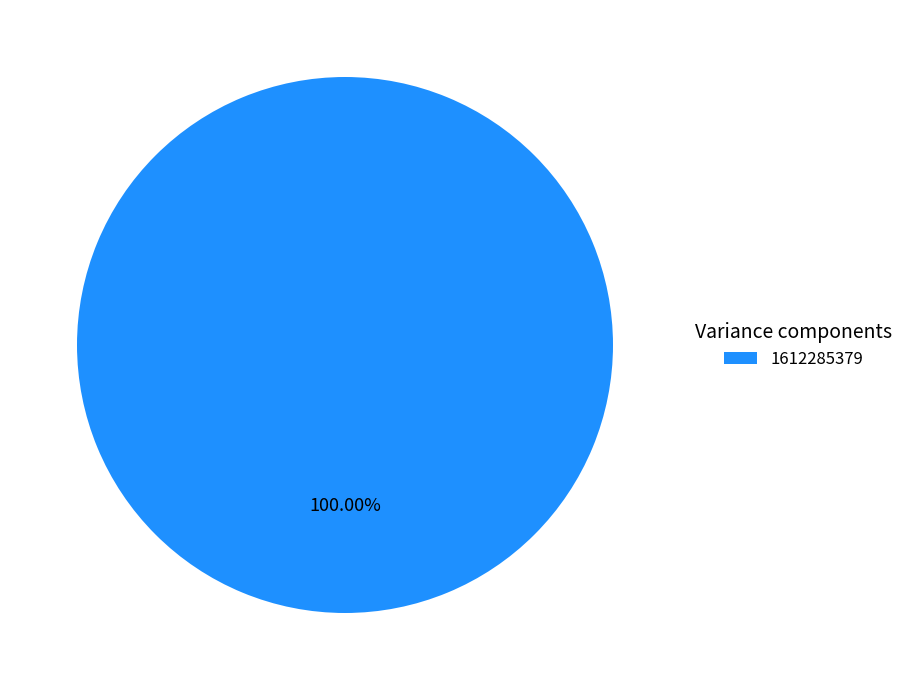

What is the majority slice?

1612285379